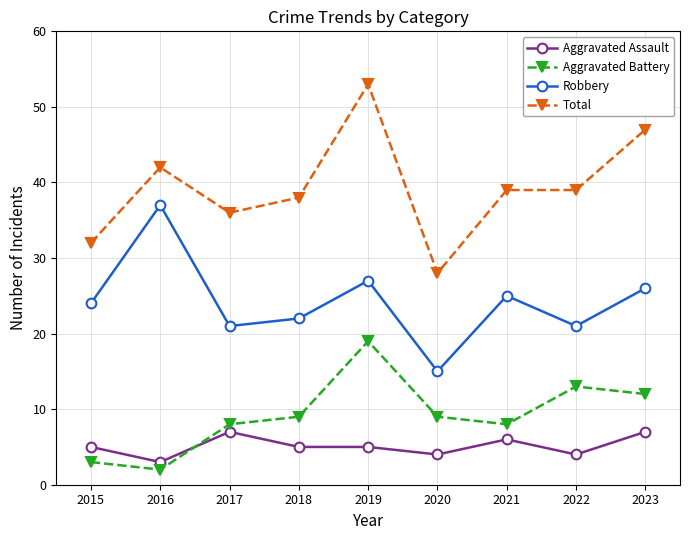

What is the average value of the Total series?

39